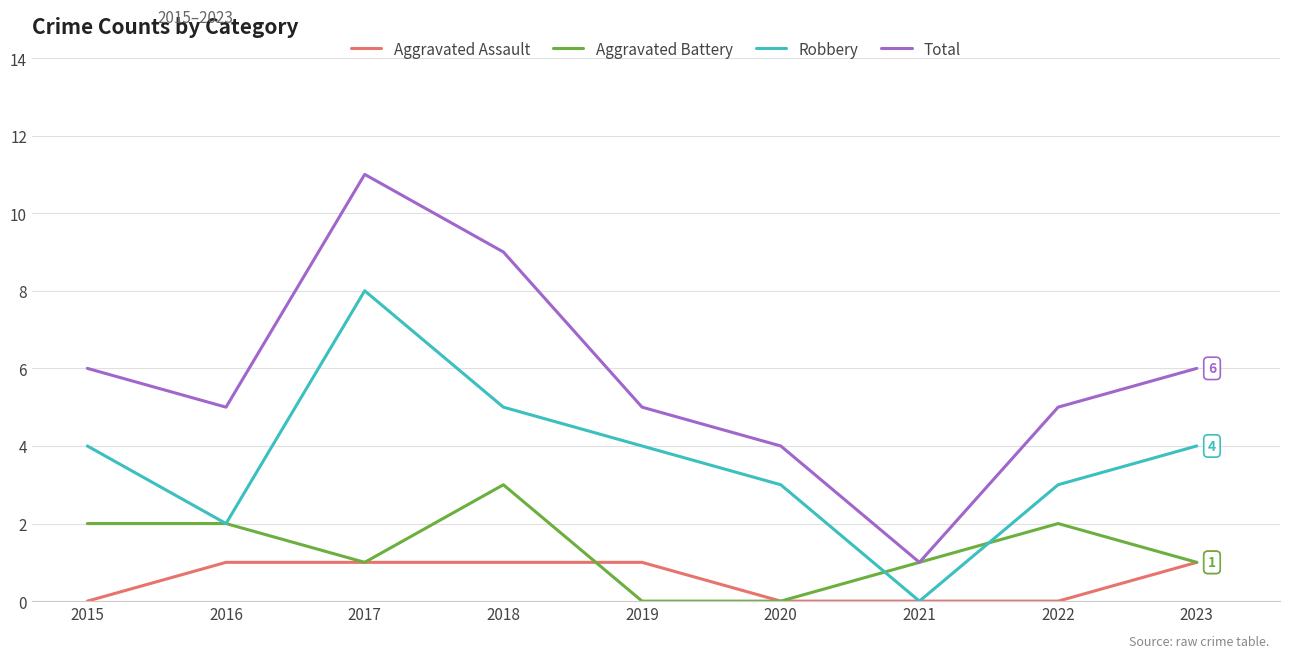

At 2022, list the series in order from smallest to largest.

Aggravated Assault, Aggravated Battery, Robbery, Total